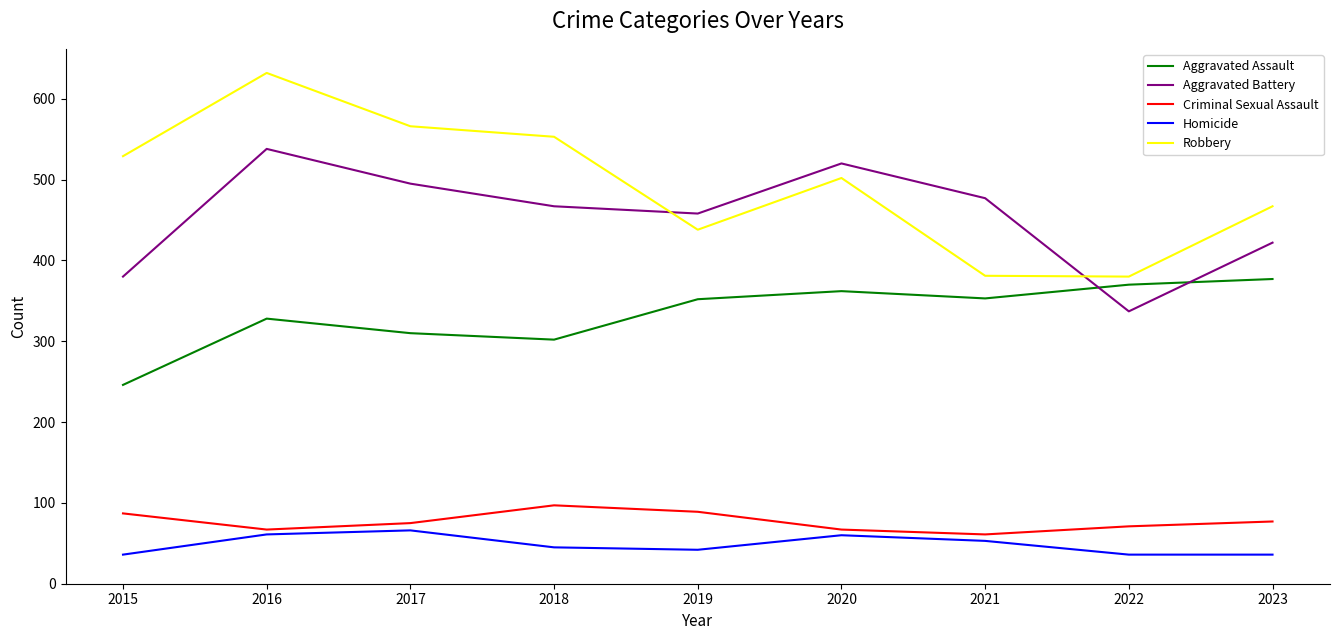

True or false: Aggravated Assault has a value of 352 at 2019.

True